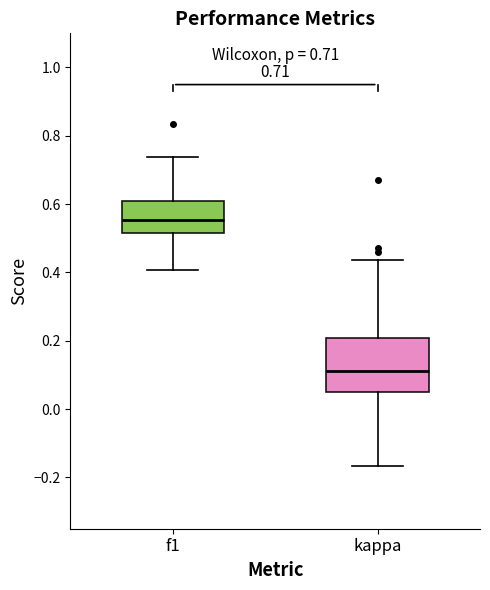

Which box's median line is the lowest?

kappa